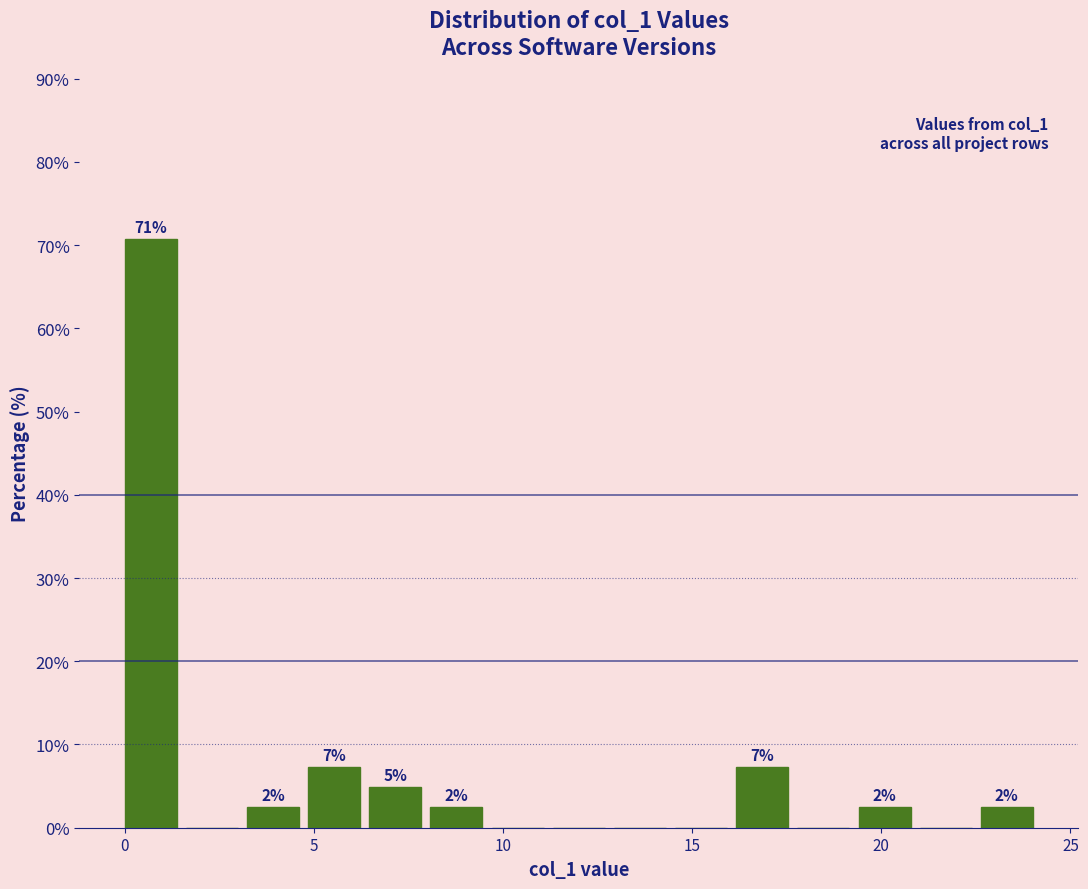

Read against the x-axis, roughly where is the centre of the tallest bar?

0.5